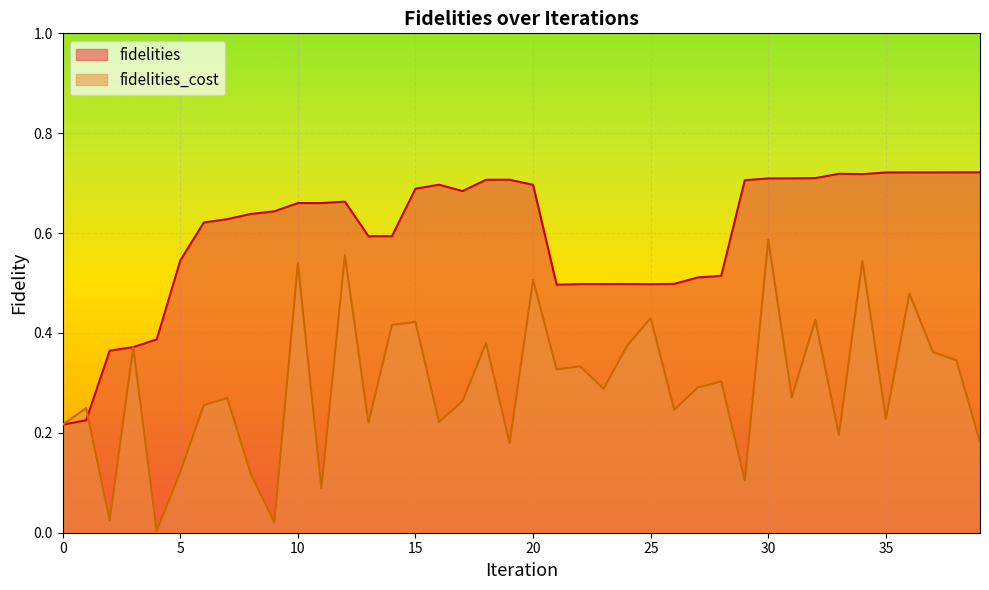

Reading left to right, what are all the values shown in this chart?

fidelities: 0=0.2	1=0.2	2=0.4	3=0.4	4=0.4	5=0.5	6=0.6	7=0.6	8=0.6	9=0.6	10=0.7	11=0.7	12=0.7	13=0.6	14=0.6	15=0.7	16=0.7	17=0.7	18=0.7	19=0.7	20=0.7	21=0.5	22=0.5	23=0.5	24=0.5	25=0.5	26=0.5	27=0.5	28=0.5	29=0.7	30=0.7	31=0.7	32=0.7	33=0.7	34=0.7	35=0.7	36=0.7	37=0.7	38=0.7	39=0.7
fidelities_cost: 0=0.2	1=0.2	2=0.0	3=0.4	4=0.0	5=0.1	6=0.3	7=0.3	8=0.1	9=0.0	10=0.5	11=0.1	12=0.6	13=0.2	14=0.4	15=0.4	16=0.2	17=0.3	18=0.4	19=0.2	20=0.5	21=0.3	22=0.3	23=0.3	24=0.4	25=0.4	26=0.2	27=0.3	28=0.3	29=0.1	30=0.6	31=0.3	32=0.4	33=0.2	34=0.5	35=0.2	36=0.5	37=0.4	38=0.3	39=0.2